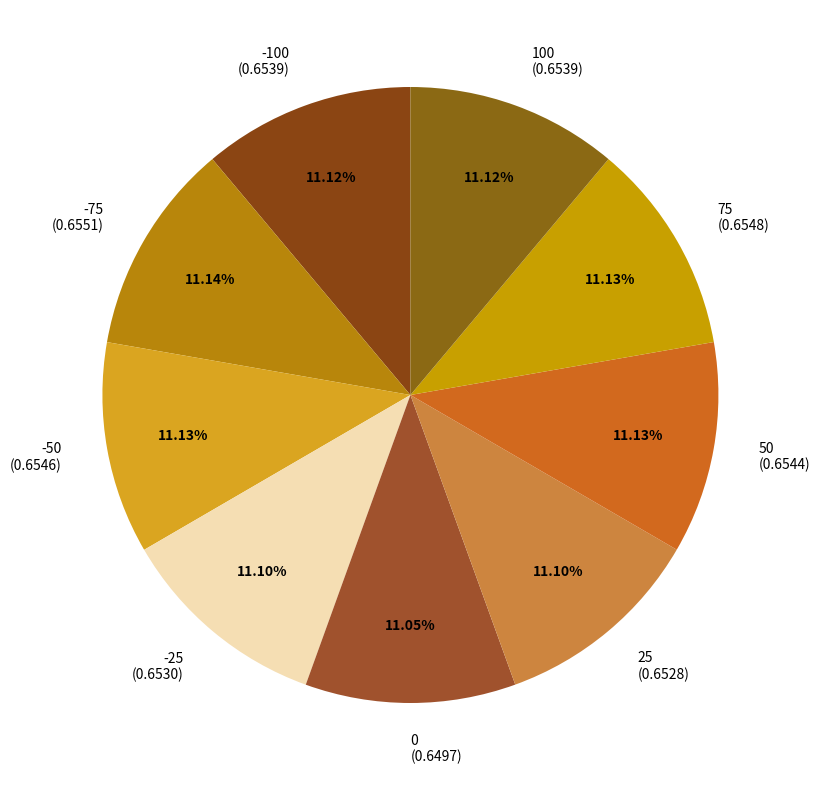

How much of the chart is everything except 100?

88.9%